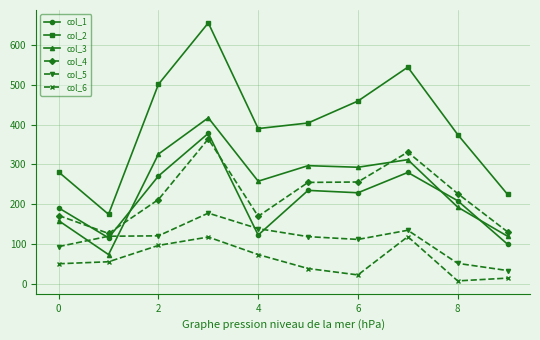

Which series has the largest total across all categories?

col_2